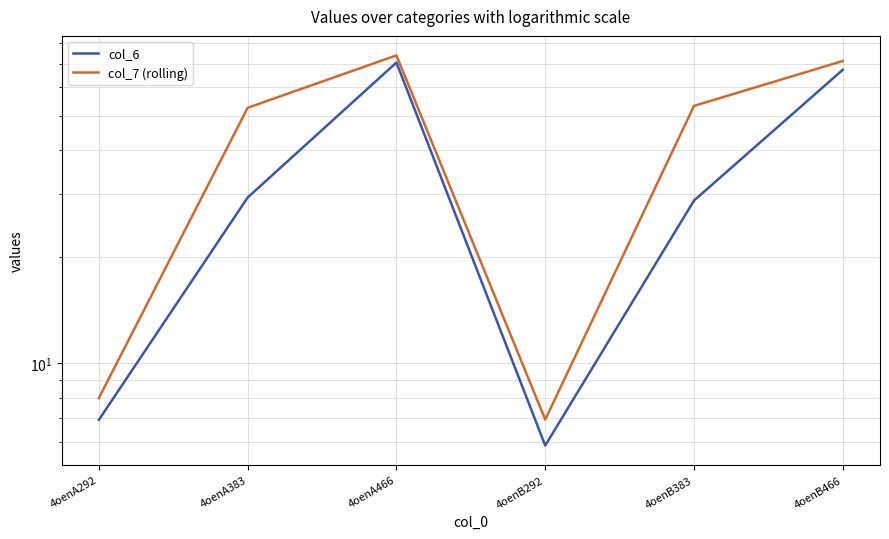

Which series has the largest total across all categories?

col_7 (rolling)